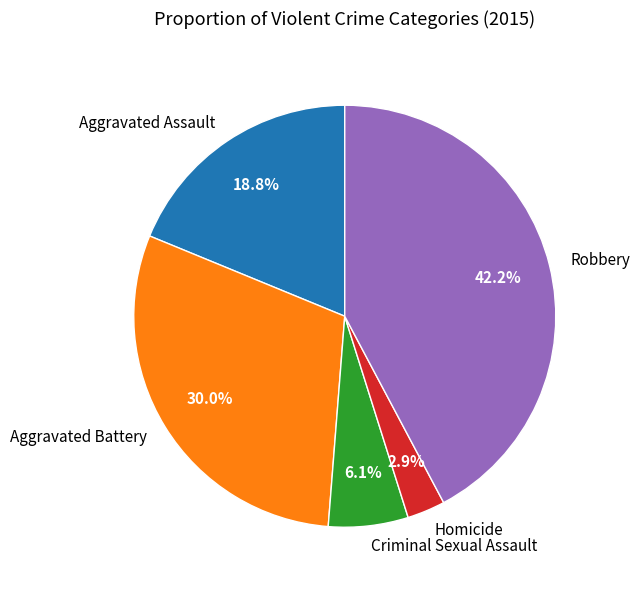

Approximately how many times larger is the value at Aggravated Assault compared to Homicide?

6.5